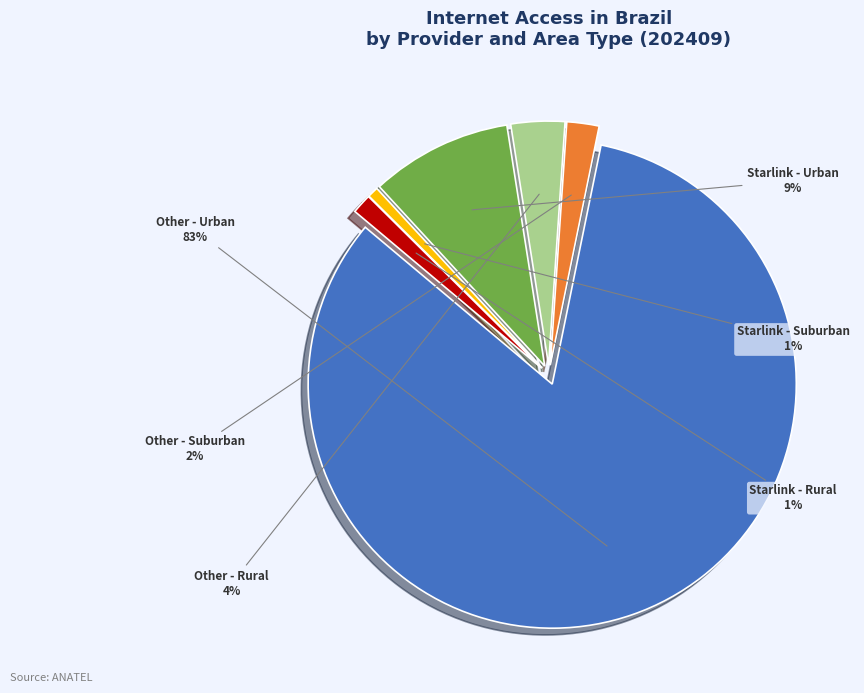

Do Starlink - Suburban and Other - Suburban together represent more than half of the pie?

No